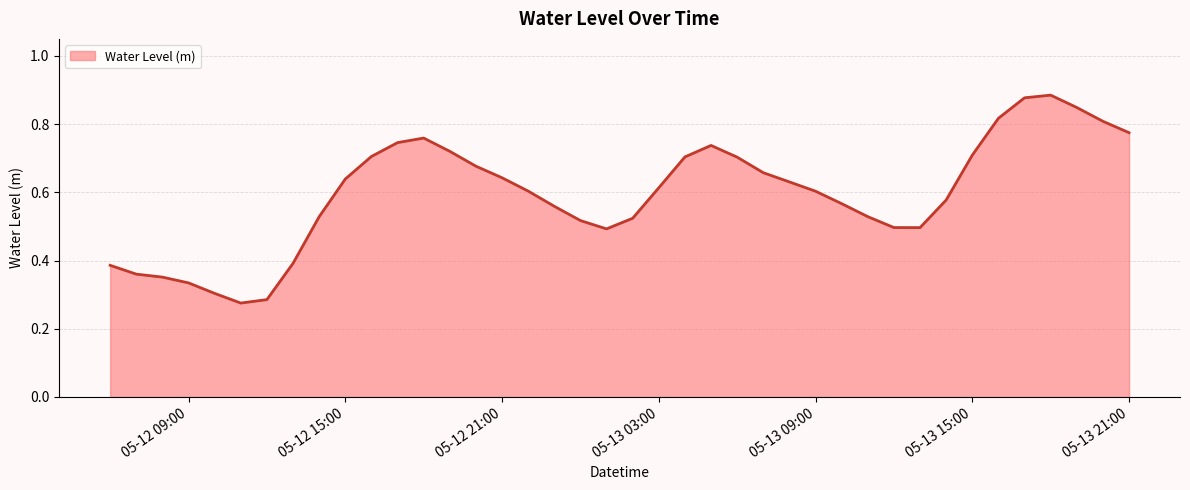

Reading left to right, extract all data points from this chart.

0.4	0.4	0.4	0.3	0.3	0.3	0.3	0.4	0.5	0.6	0.7	0.7	0.8	0.7	0.7	0.6	0.6	0.6	0.5	0.5	0.5	0.6	0.7	0.7	0.7	0.7	0.6	0.6	0.6	0.5	0.5	0.5	0.6	0.7	0.8	0.9	0.9	0.8	0.8	0.8